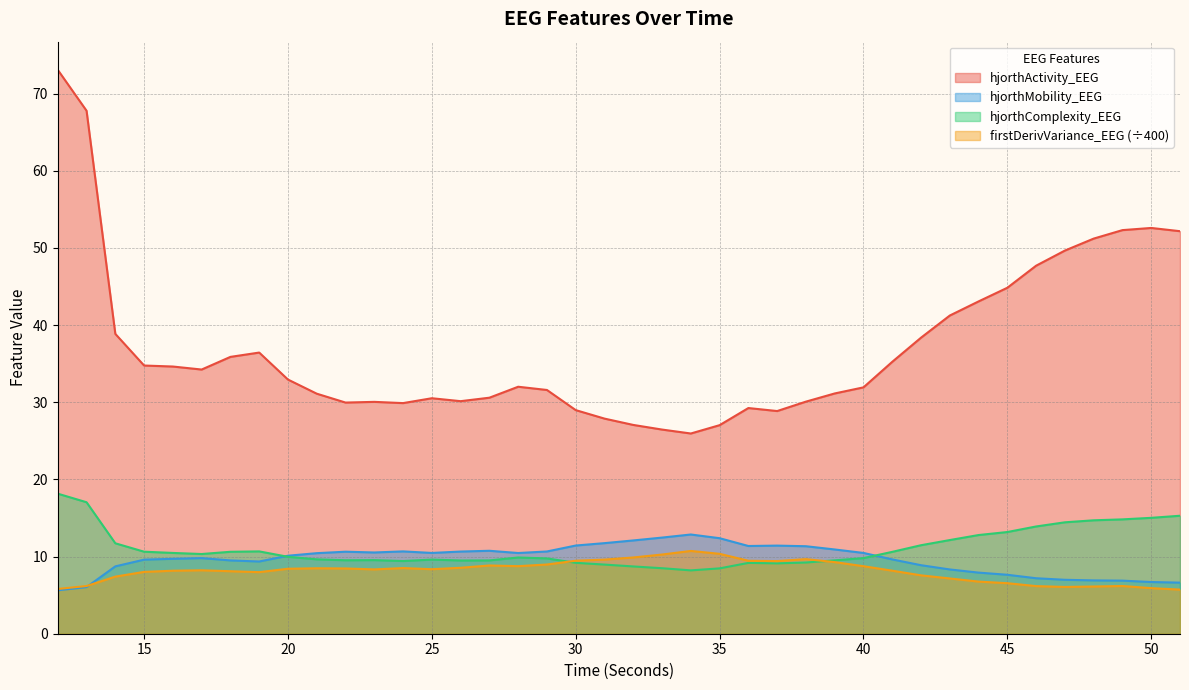

Reading left to right, extract all data points from this chart.

hjorthActivity_EEG: 73.1	67.8	38.9	34.8	34.6	34.2	35.9	36.4	32.9	31.1	30.0	30.1	29.9	30.5	30.1	30.6	32.0	31.6	29.0	27.9	27.1	26.5	25.9	27.0	29.2	28.9	30.1	31.1	31.9	35.2	38.4	41.2	43.1	44.8	47.7	49.7	51.2	52.3	52.6	52.2
hjorthMobility_EEG: 5.6	6.0	8.7	9.6	9.7	9.8	9.5	9.4	10.1	10.4	10.6	10.5	10.7	10.5	10.7	10.8	10.5	10.7	11.4	11.7	12.1	12.5	12.9	12.4	11.4	11.4	11.3	10.9	10.5	9.6	8.9	8.3	7.9	7.6	7.2	7.0	6.9	6.9	6.7	6.6
hjorthComplexity_EEG: 18.1	17.0	11.7	10.6	10.5	10.3	10.6	10.7	10.0	9.6	9.5	9.5	9.4	9.6	9.5	9.5	9.9	9.8	9.2	9.0	8.7	8.5	8.2	8.5	9.2	9.1	9.2	9.5	9.8	10.6	11.5	12.1	12.8	13.2	13.9	14.4	14.7	14.8	15.0	15.3
firstDerivVariance_EEG: 5.8	6.2	7.4	8.0	8.2	8.2	8.1	8.0	8.4	8.5	8.5	8.3	8.5	8.4	8.5	8.8	8.8	9.0	9.5	9.6	9.9	10.3	10.7	10.4	9.5	9.4	9.7	9.3	8.8	8.2	7.6	7.2	6.8	6.5	6.2	6.1	6.1	6.2	5.9	5.7